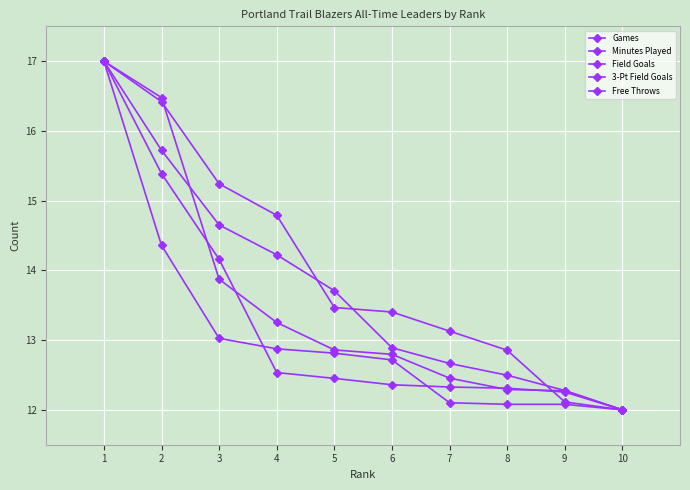

Which series ends up on top after the final intersection of Minutes Played and Free Throws?

Minutes Played